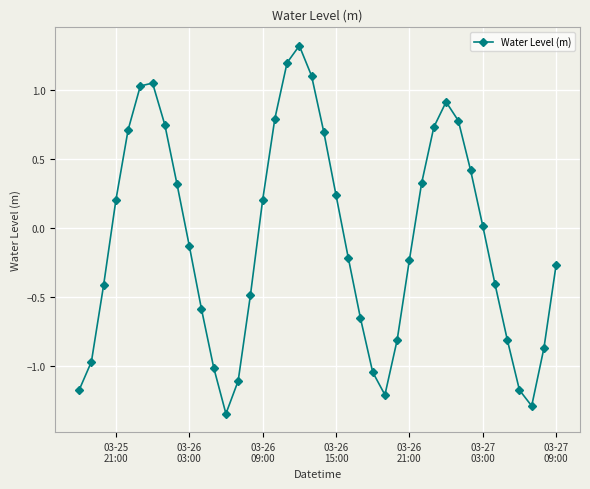

How many values exceed 0?

19